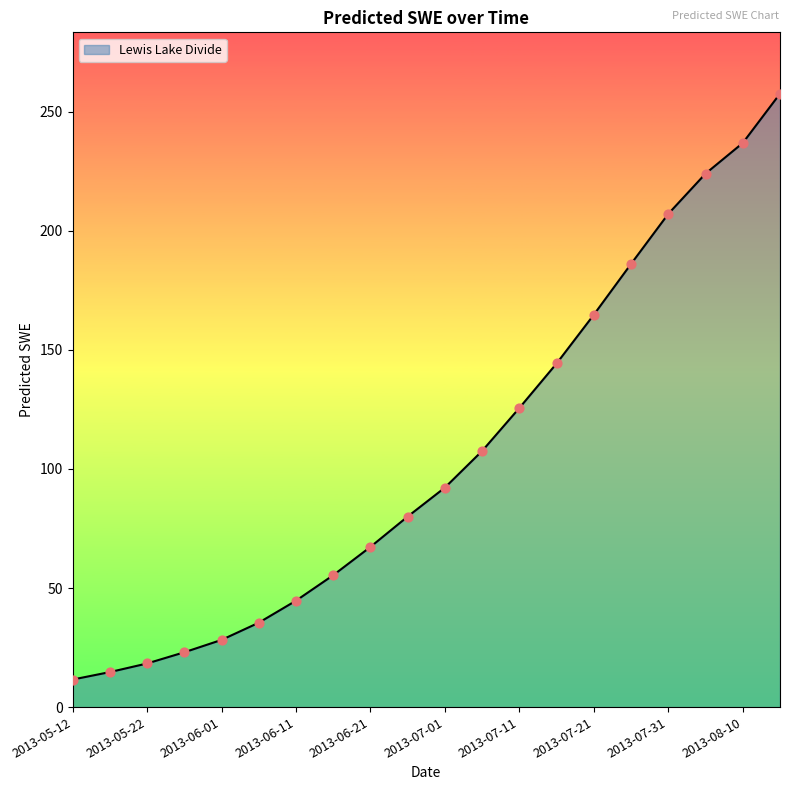

What is the difference between the maximum and minimum values?

246.1